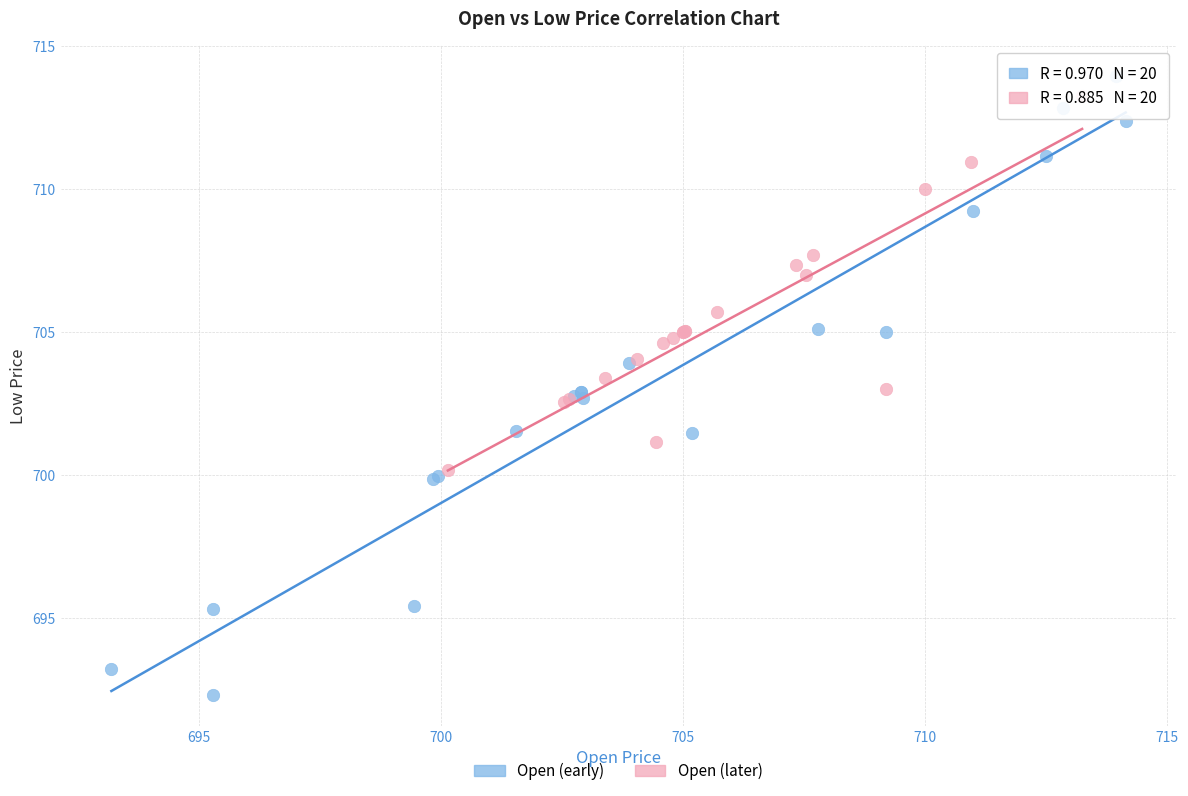

Which series contains the highest Y value?

Open (early)